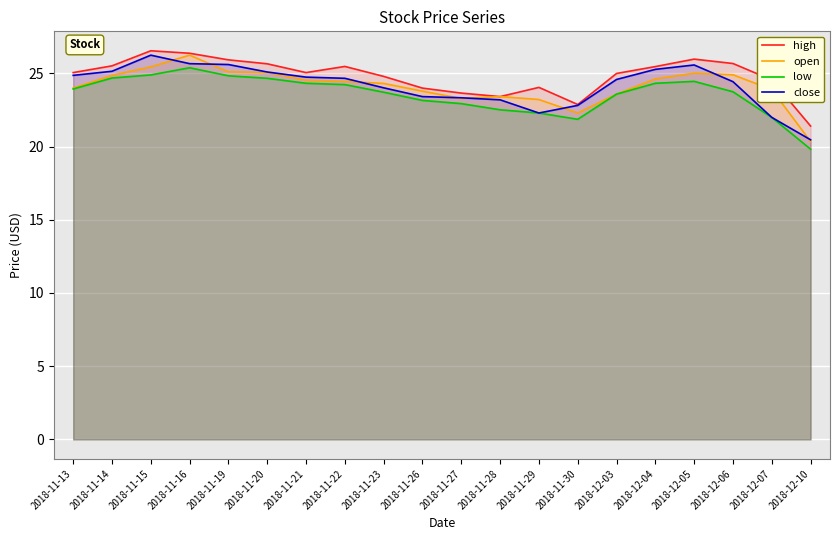

How many series are shown in this chart?

4